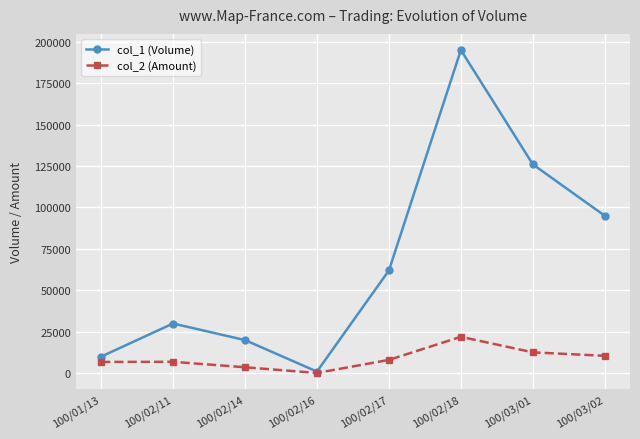

Which series changed the most between 100/02/16 and 100/02/18?

col_1 (Volume)